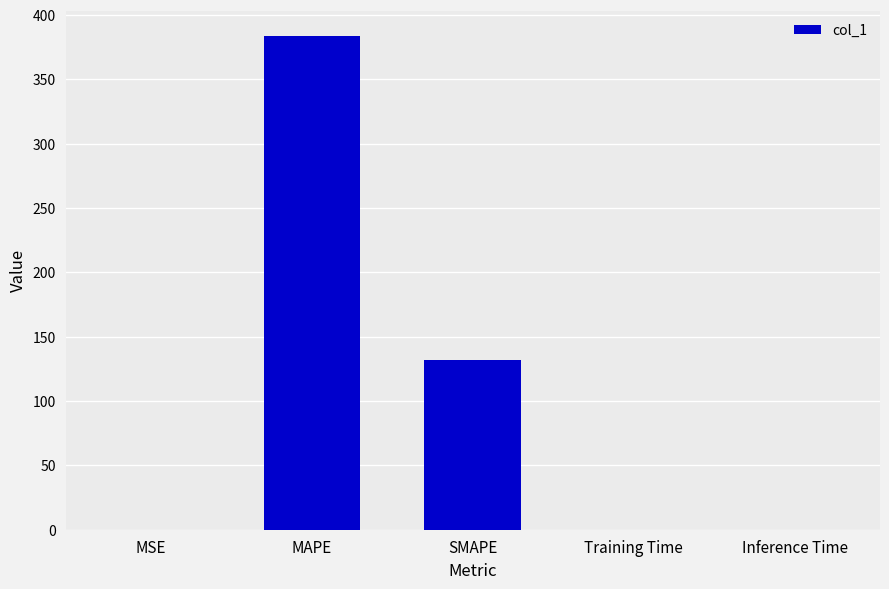

Which has a higher value, Inference Time or SMAPE?

SMAPE